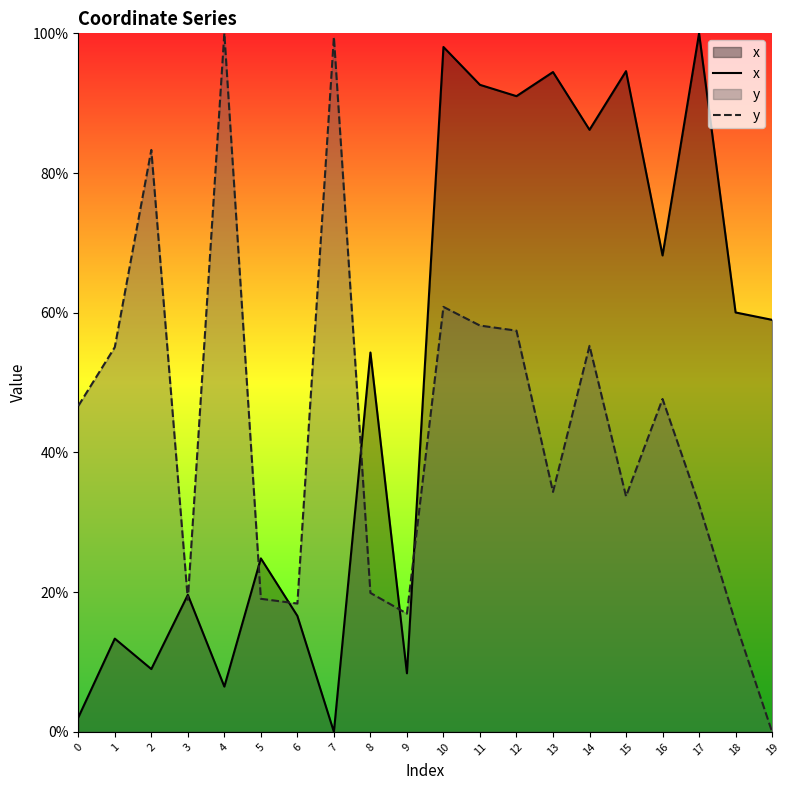

What are all the series names shown in the legend?

x, y